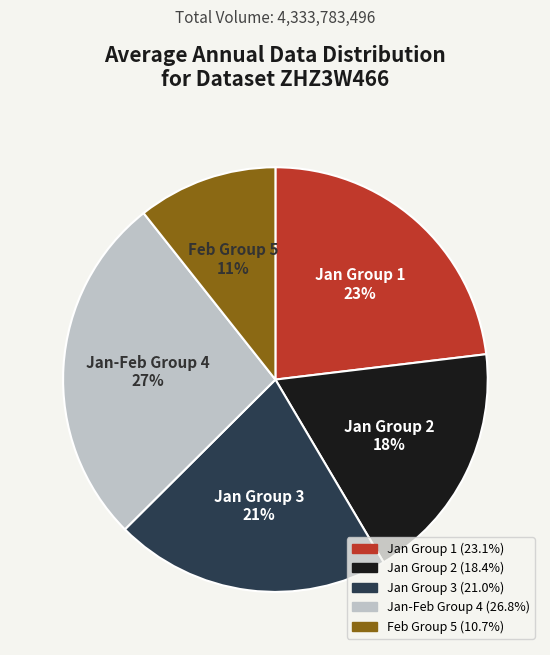

Is there any slice that represents more than half of the pie?

No